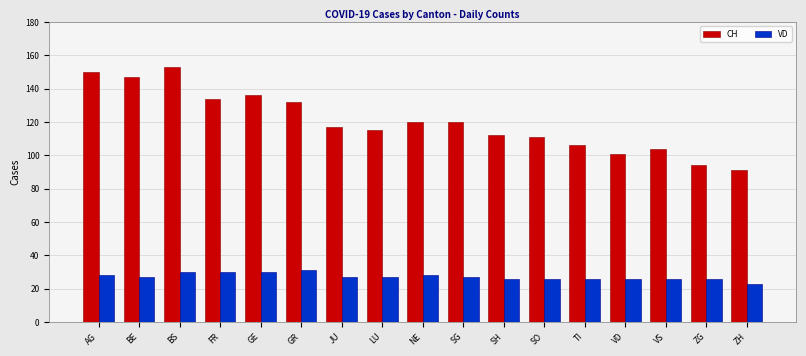

What value does the CH series have at GR, to the nearest 10?

130